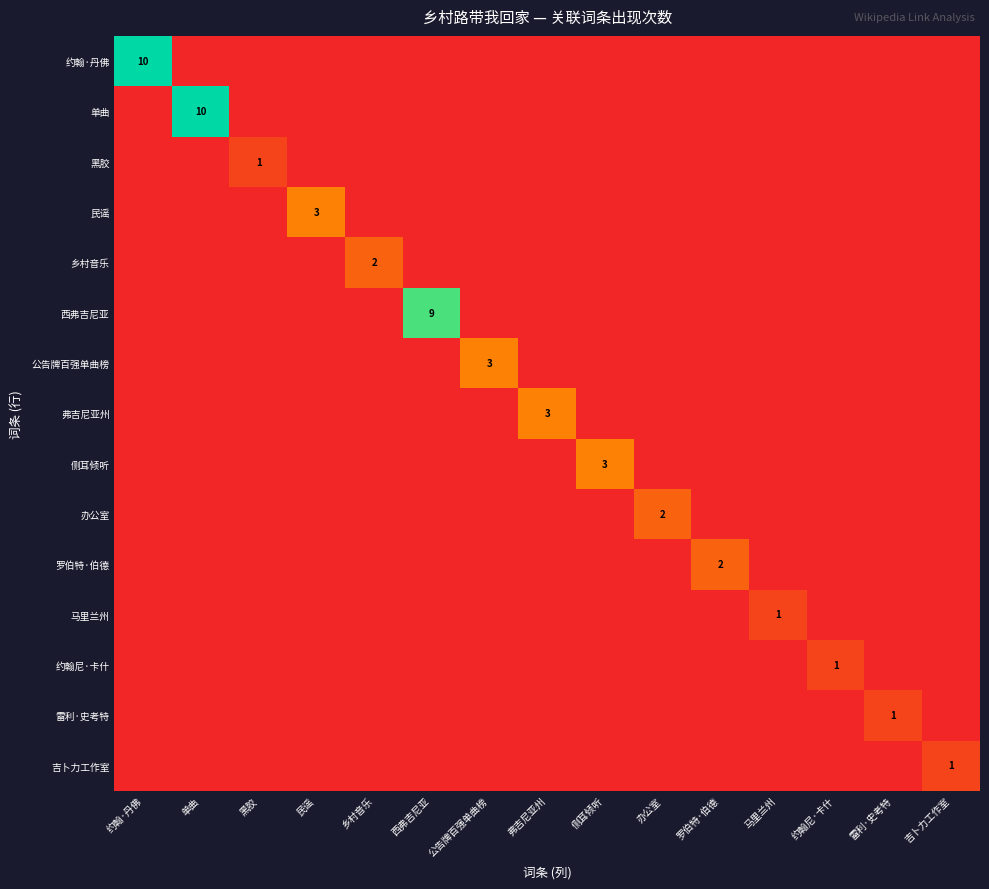

Rank the categories by 公告牌百强单曲榜 value from lowest to highest.

约翰·丹佛, 单曲, 黑胶, 民谣, 乡村音乐, 西弗吉尼亚, 弗吉尼亚州, 侧耳倾听, 办公室, 罗伯特·伯德, 马里兰州, 约翰尼·卡什, 雷利·史考特, 吉卜力工作室, 公告牌百强单曲榜